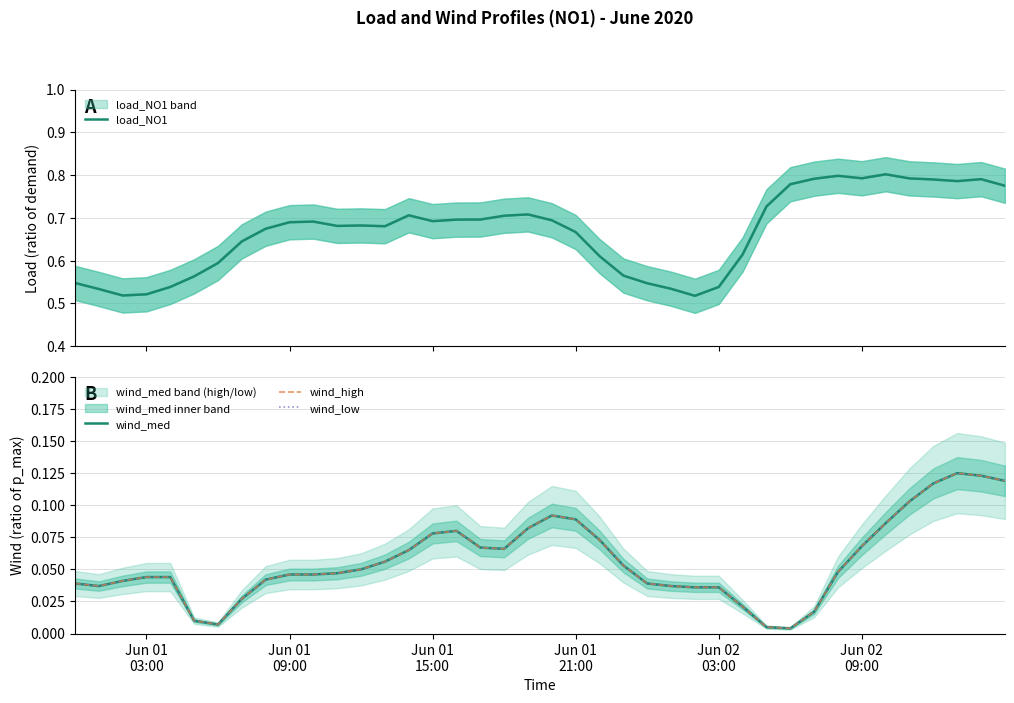

Reading right to left, transcribe all the data shown in this chart.

load_NO1: 0.8	0.8	0.8	0.8	0.8	0.8	0.8	0.8	0.8	0.8	0.7	0.6	0.5	0.5	0.5	0.5	0.6	0.6	0.7	0.7	0.7	0.7	0.7	0.7	0.7	0.7	0.7	0.7	0.7	0.7	0.7	0.7	0.6	0.6	0.6	0.5	0.5	0.5	0.5	0.5
wind_med: 0.1	0.1	0.1	0.1	0.1	0.1	0.1	0.0	0.0	0.0	0.0	0.0	0.0	0.0	0.0	0.0	0.1	0.1	0.1	0.1	0.1	0.1	0.1	0.1	0.1	0.1	0.1	0.1	0.0	0.0	0.0	0.0	0.0	0.0	0.0	0.0	0.0	0.0	0.0	0.0
wind_high: 0.1	0.1	0.1	0.1	0.1	0.1	0.1	0.0	0.0	0.0	0.0	0.0	0.0	0.0	0.0	0.0	0.1	0.1	0.1	0.1	0.1	0.1	0.1	0.1	0.1	0.1	0.1	0.1	0.0	0.0	0.0	0.0	0.0	0.0	0.0	0.0	0.0	0.0	0.0	0.0
wind_low: 0.1	0.1	0.1	0.1	0.1	0.1	0.1	0.0	0.0	0.0	0.0	0.0	0.0	0.0	0.0	0.0	0.1	0.1	0.1	0.1	0.1	0.1	0.1	0.1	0.1	0.1	0.1	0.1	0.0	0.0	0.0	0.0	0.0	0.0	0.0	0.0	0.0	0.0	0.0	0.0